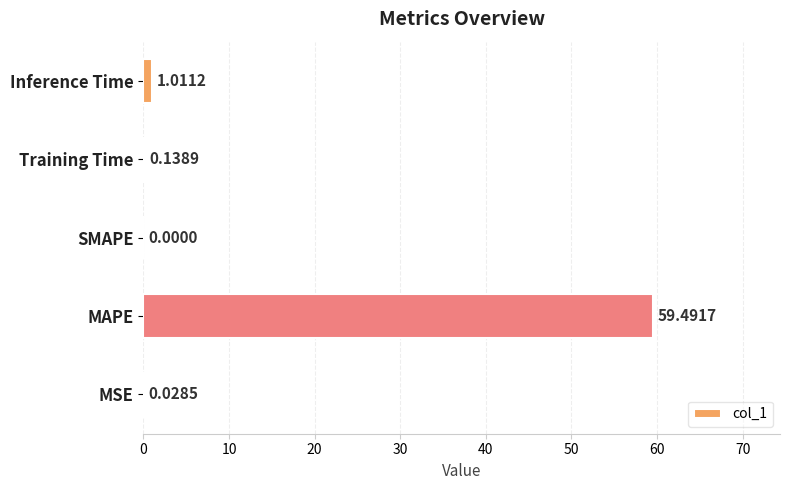

What is the average value?

12.1